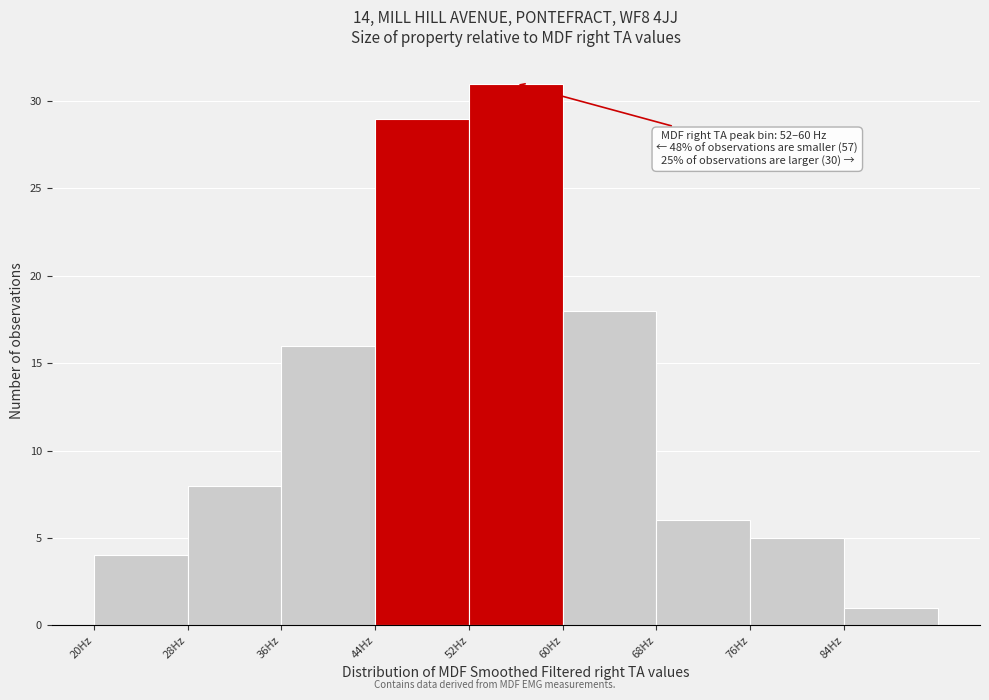

Over which range of the x-axis is the bar tallest?

52 to 60